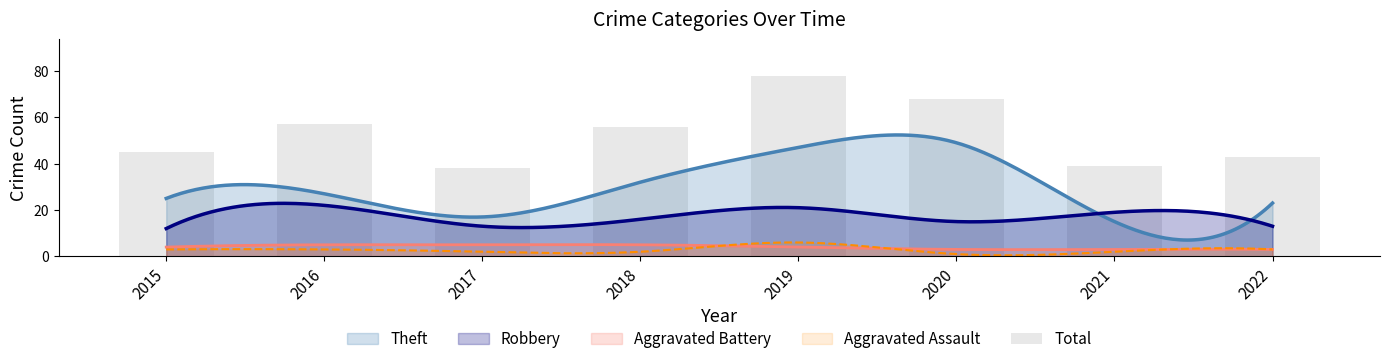

What is the maximum value for Robbery?

22.9